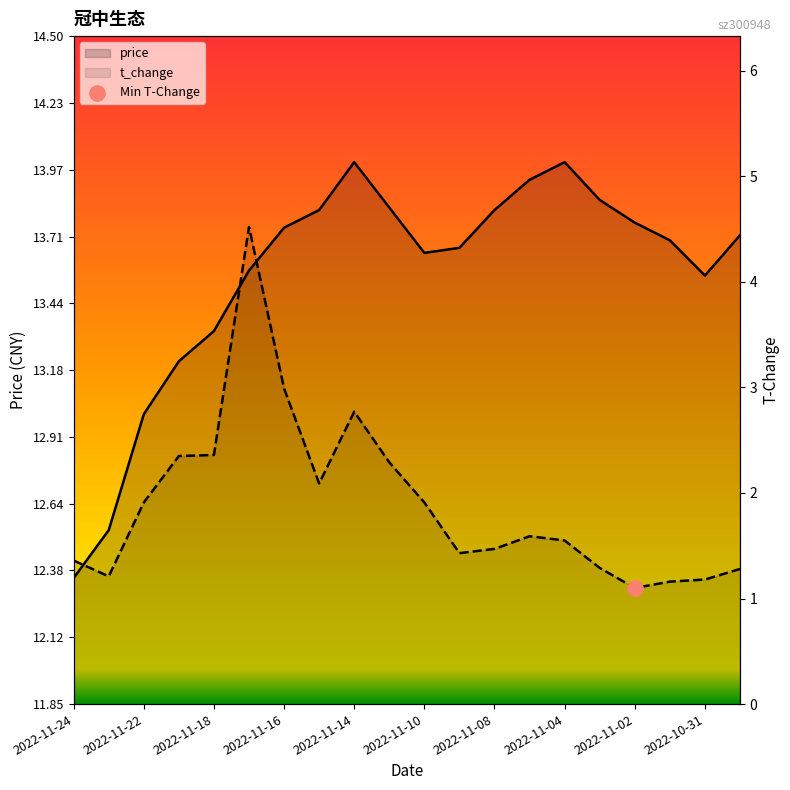

What are all the series names shown in the legend?

price, t_change